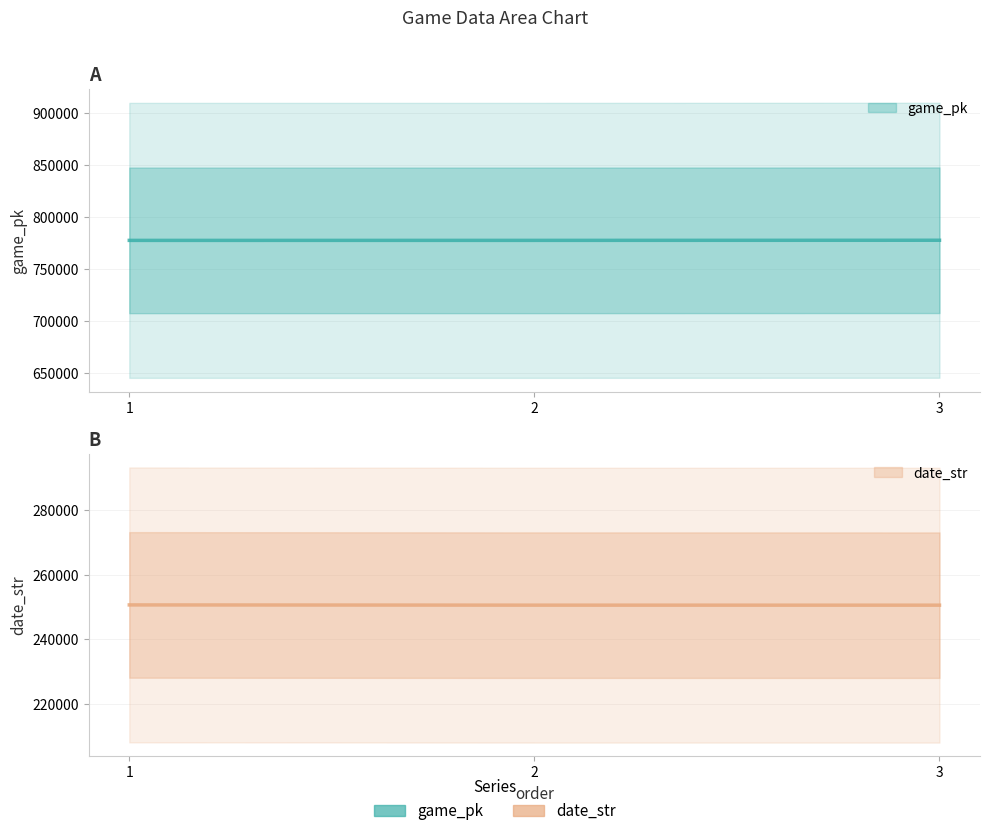

What are all the series names shown in the legend?

game_pk, date_str